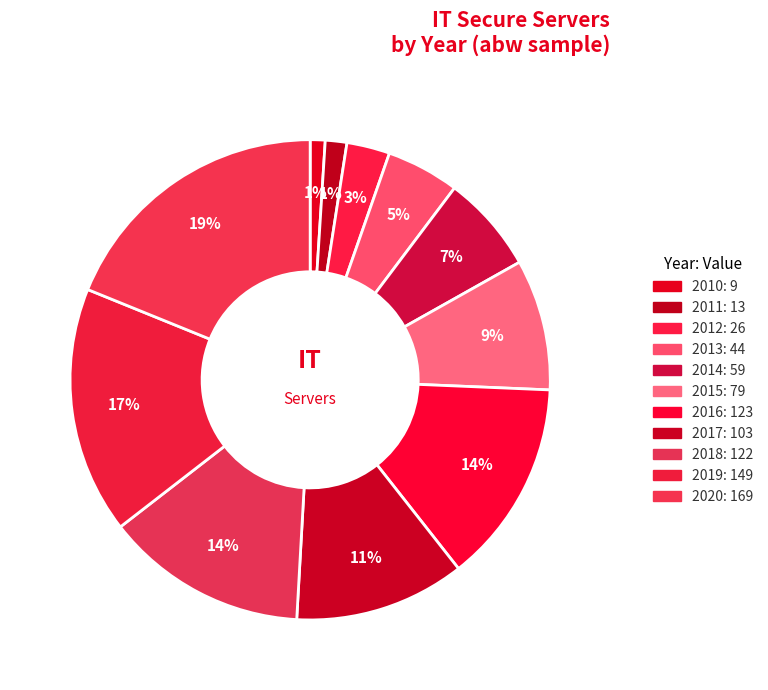

What is the change in value from 2015 to 2018?

+43